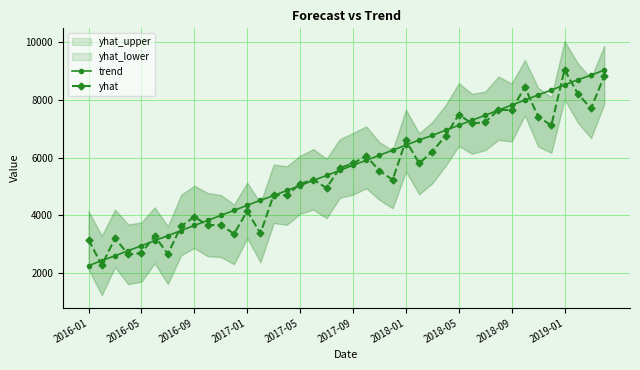

How many data points does each series have?

40